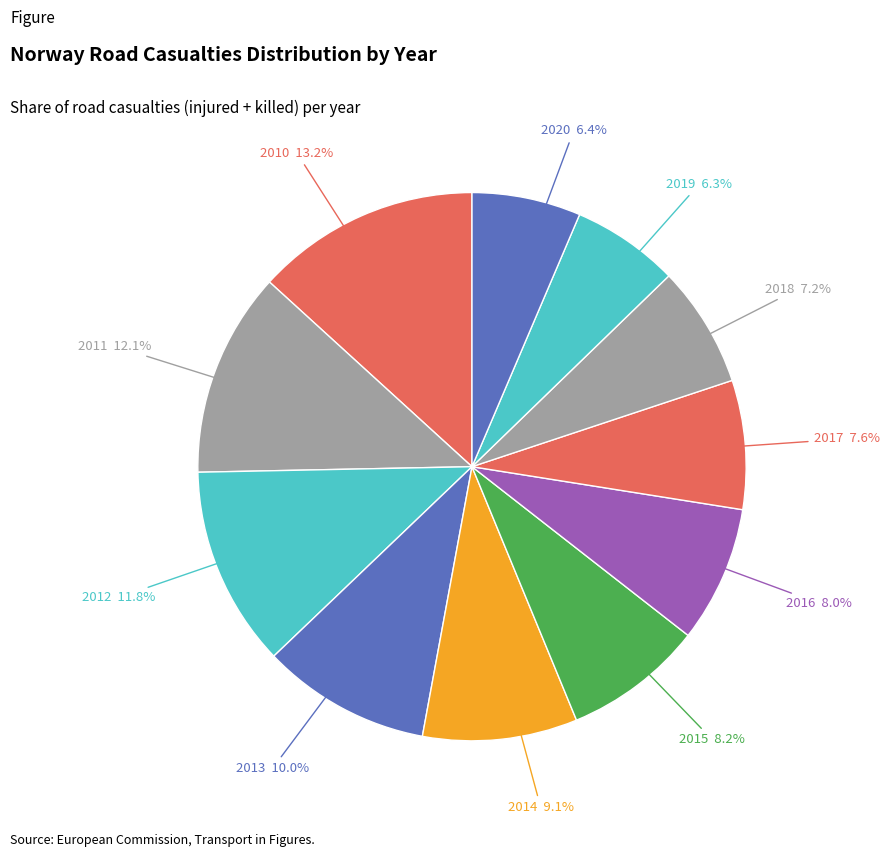

What percentage is the 2011 slice, to the nearest percent?

12%